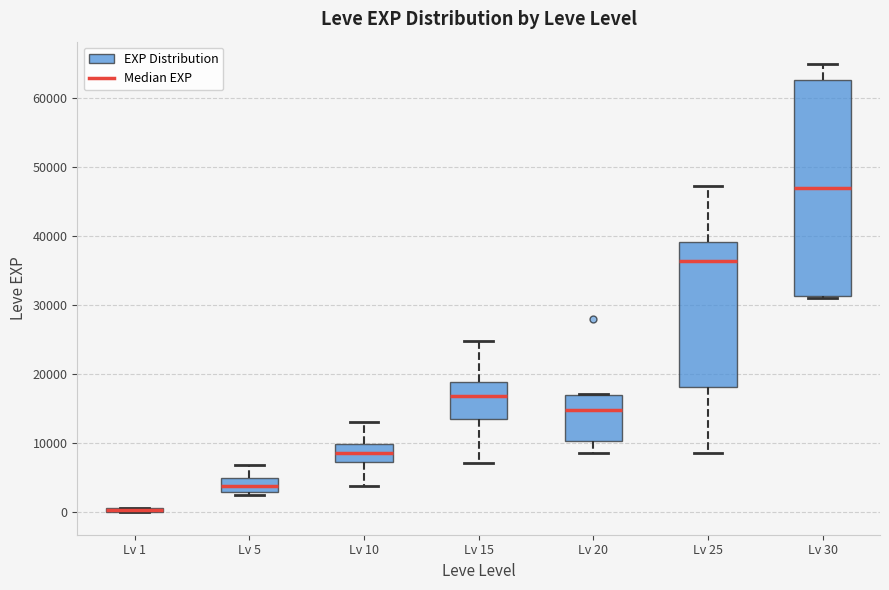

Where does the lower whisker of the box for Lv 15 end on the y-axis? The values are not printed on the chart, so give them approximately, as read against the axis.

7000